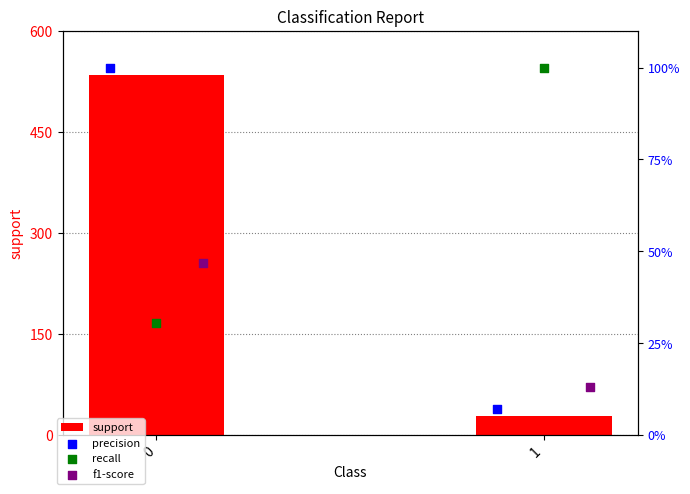

Is the value of f1-score at 1 greater than the value of precision at 1?

Yes